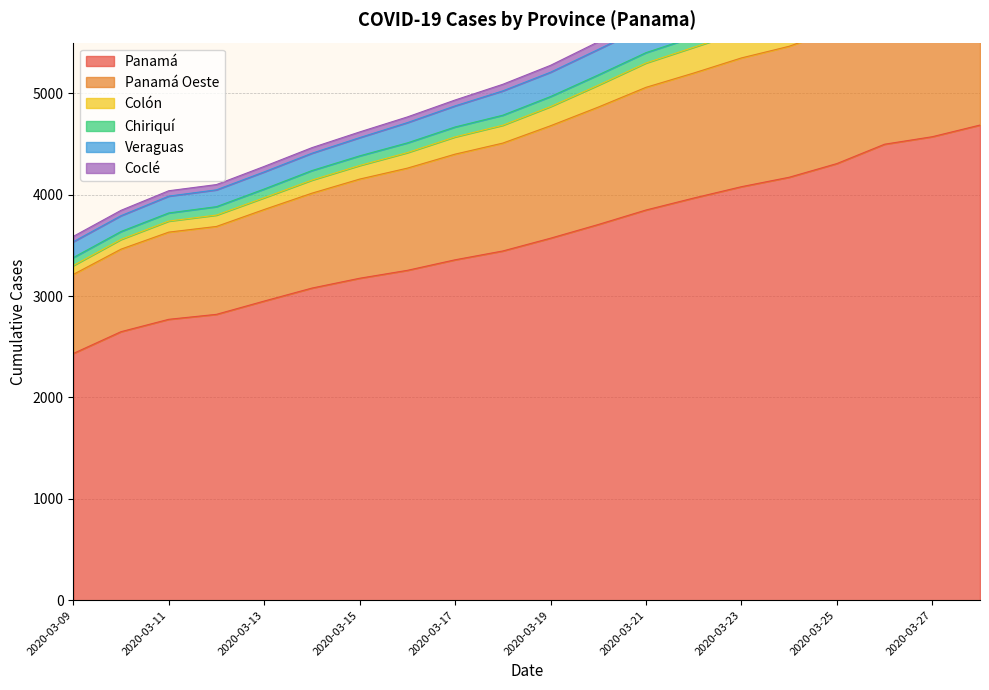

Is it true that Veraguas equals 5609 at 2020-03-23?

True